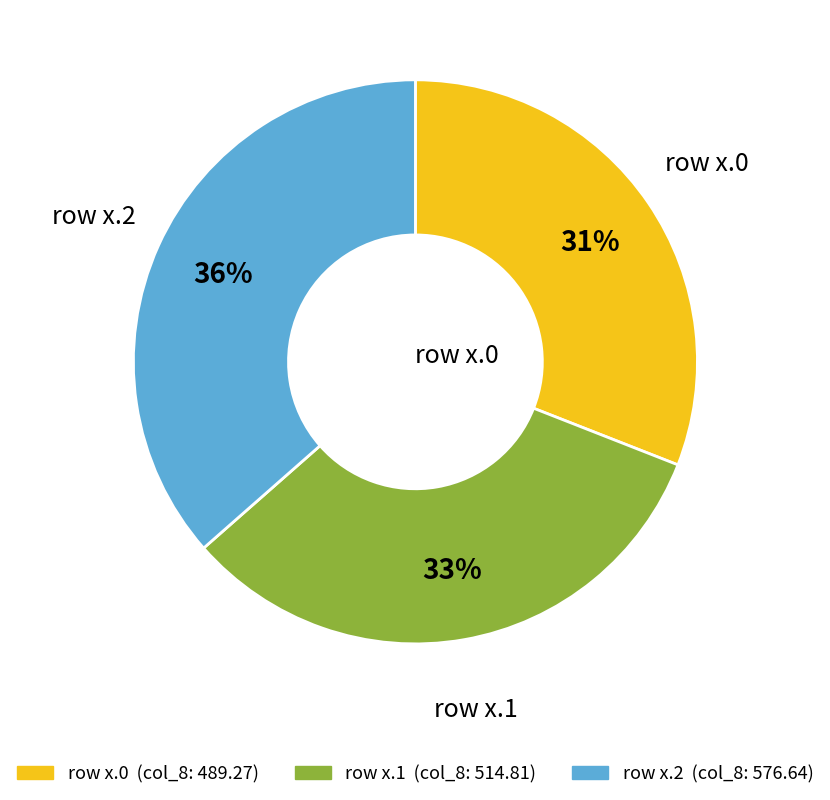

What is the smallest slice in the pie chart?

row x.0